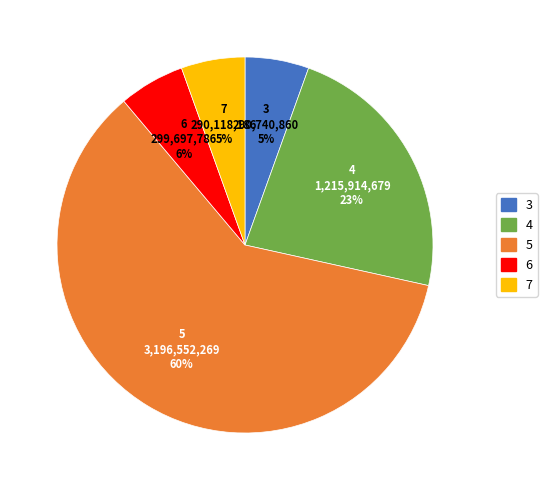

What is the ratio of the value at 3 to the value at 4?

0.2